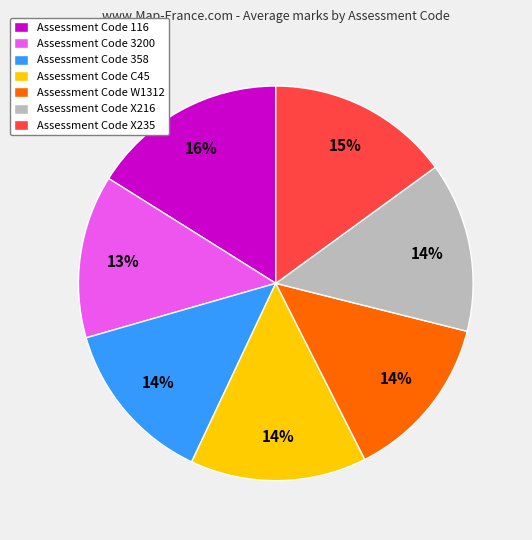

True or false: Assessment Code 3200 accounts for 26% of the total.

False